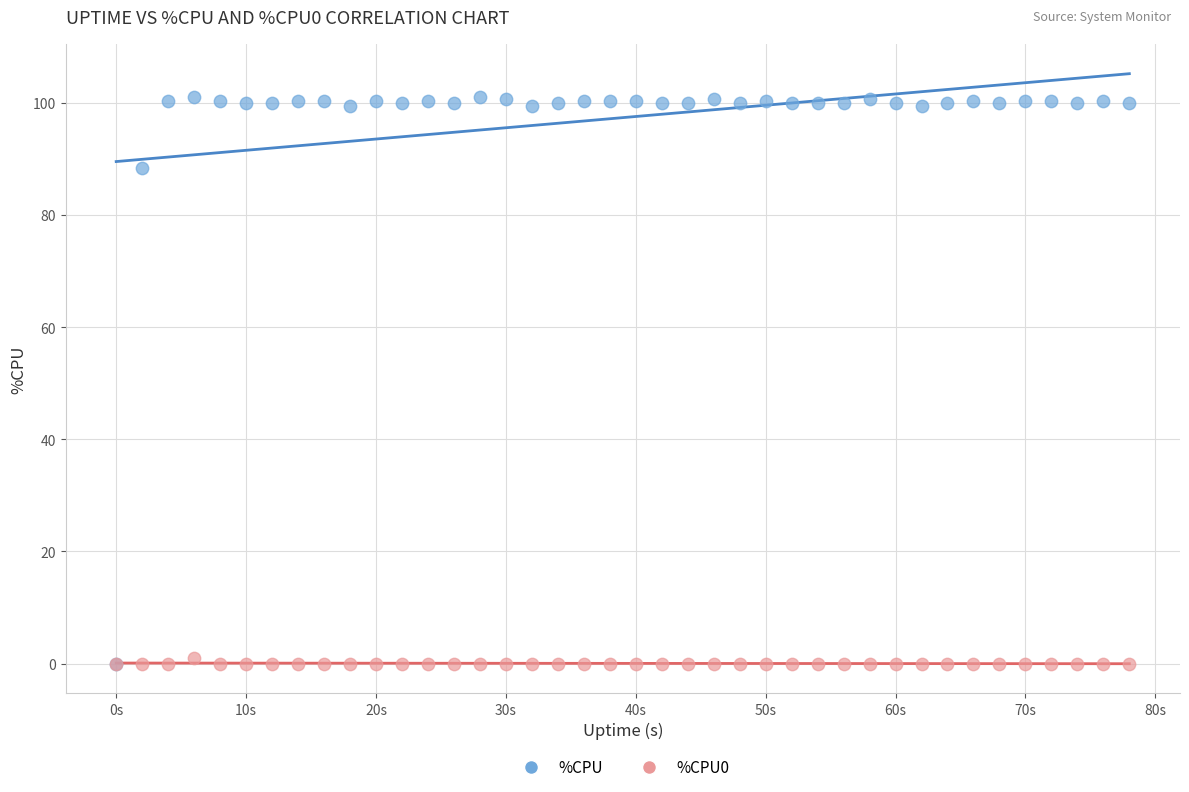

Across all series, what Y value is closest to 50?

88.4